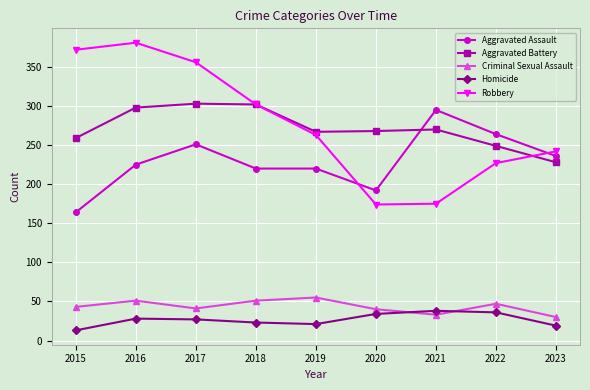

Which series has the largest range (max minus min)?

Robbery